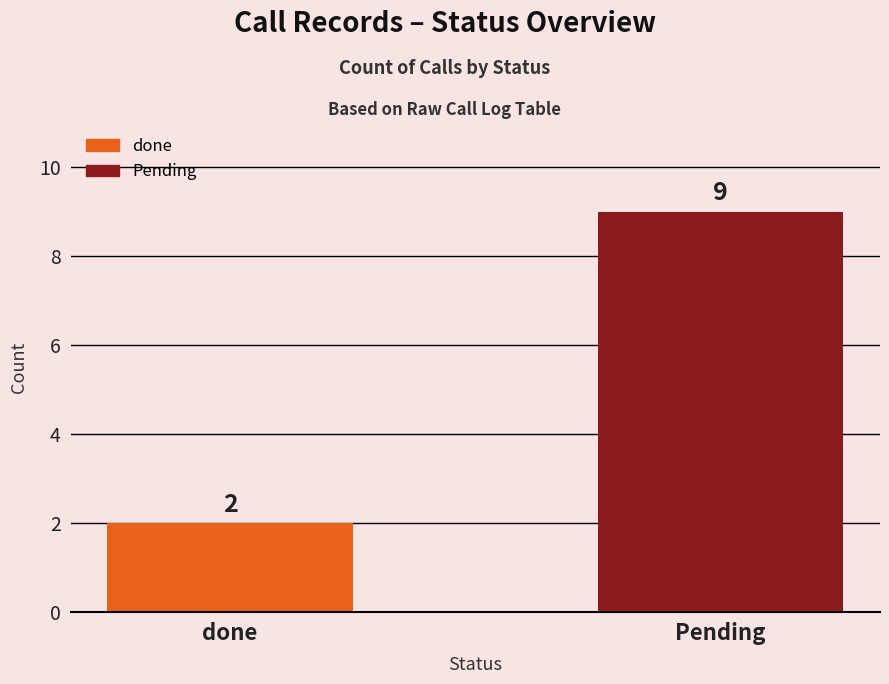

Read the value at done.

2